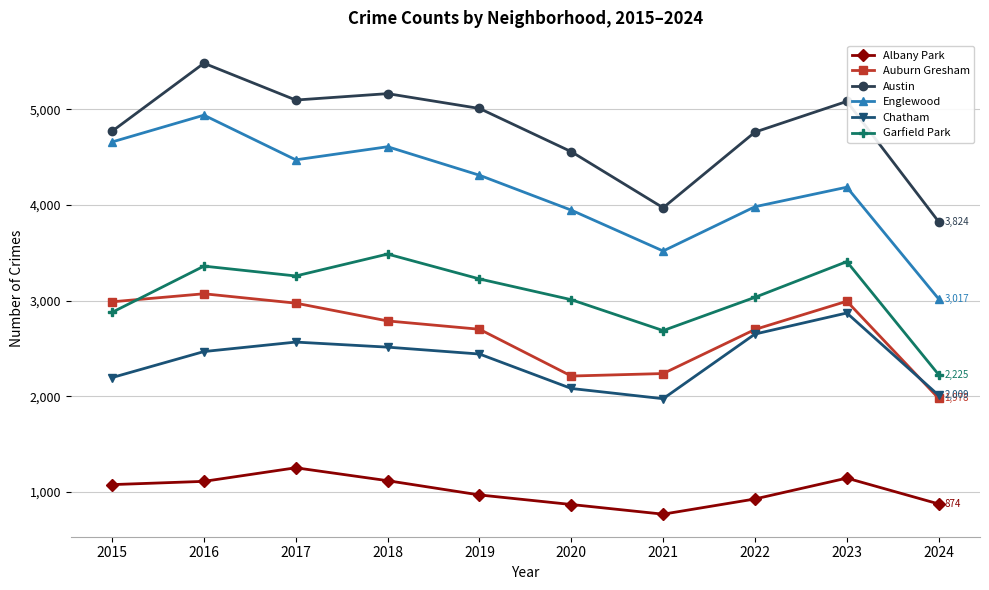

What is the difference between the Albany Park values at 2020 and 2019?

100